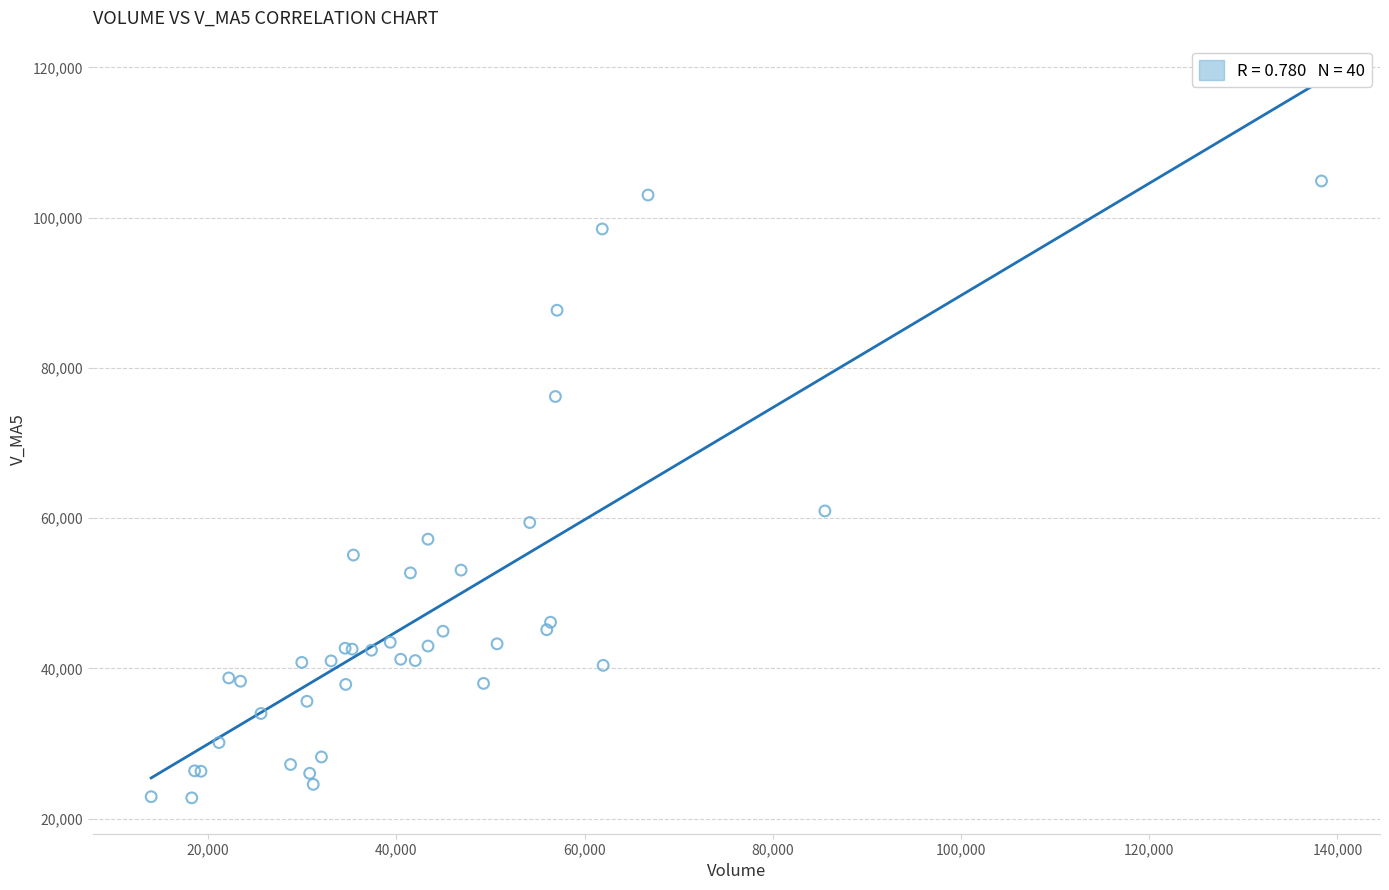

What Y value in the scatter plot is closest to 63816?

60950.7